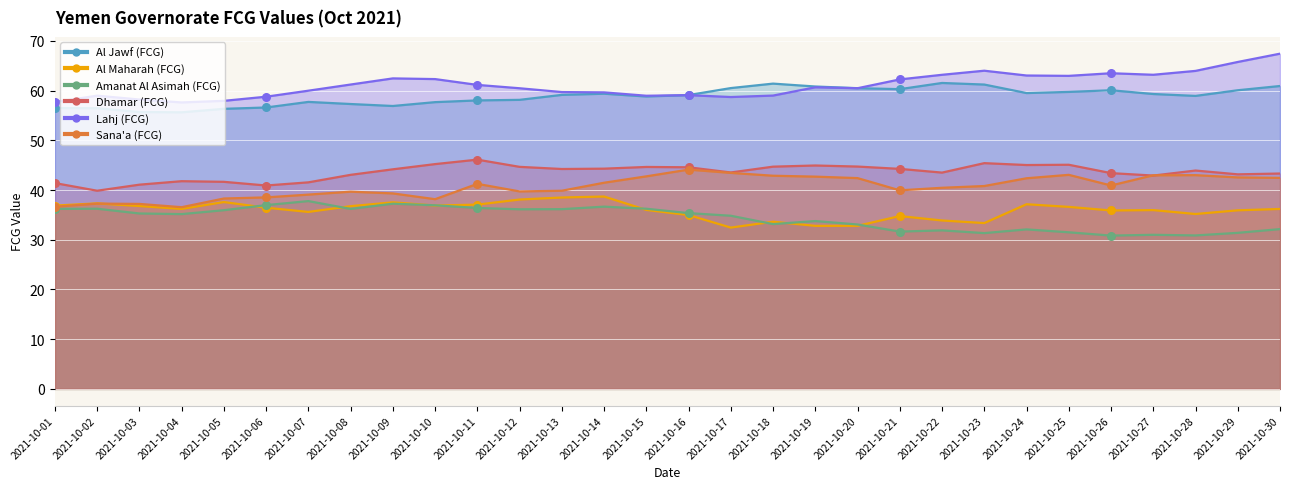

Which series contains the highest Y value?

Lahj (FCG)